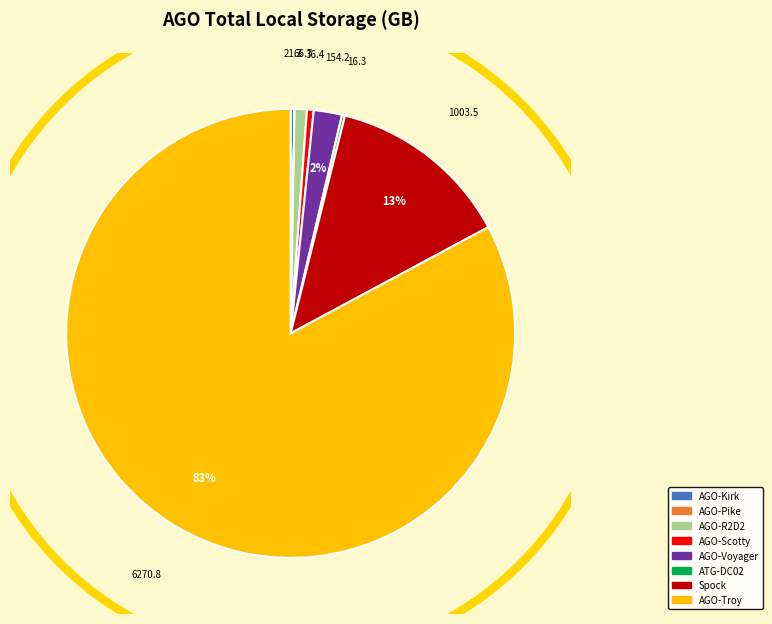

Between AGO-R2D2 and AGO-Troy, which is larger?

AGO-Troy